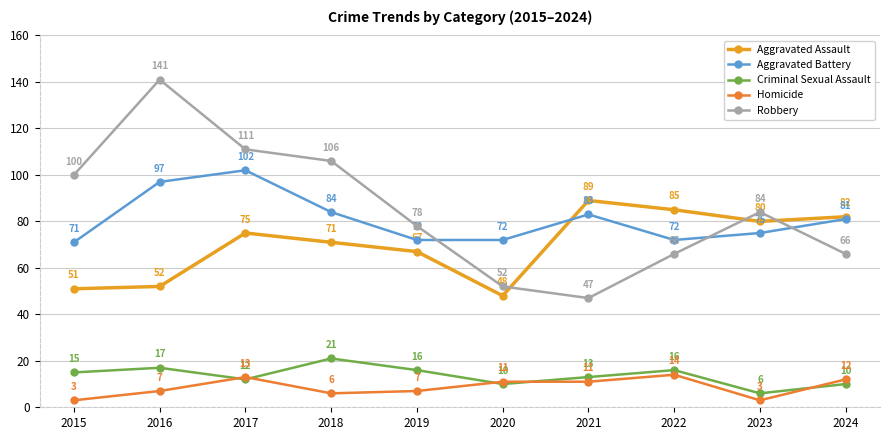

Count the number of data series in this chart.

5